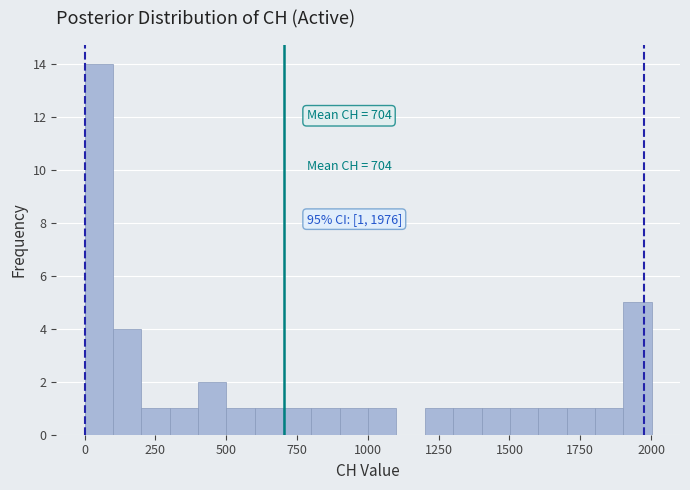

Read against the x-axis, roughly where is the centre of the tallest bar?

50